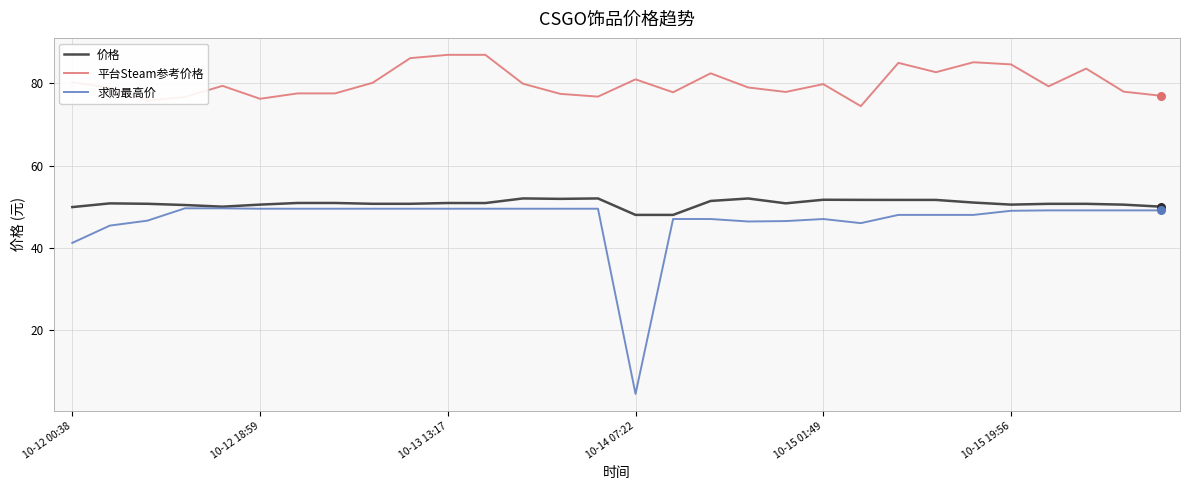

Which series has the largest total across all categories?

平台Steam参考价格